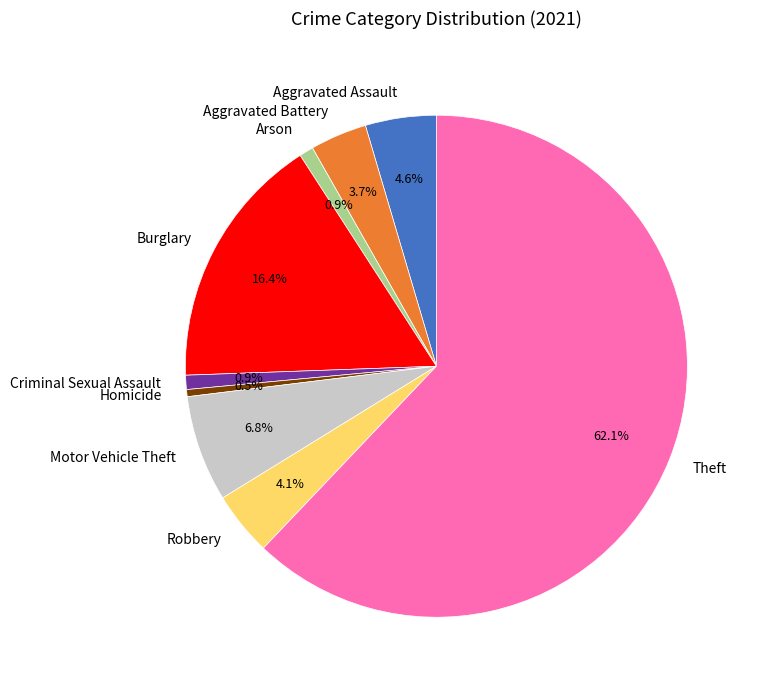

What percentage is NOT represented by Theft?

37.9%